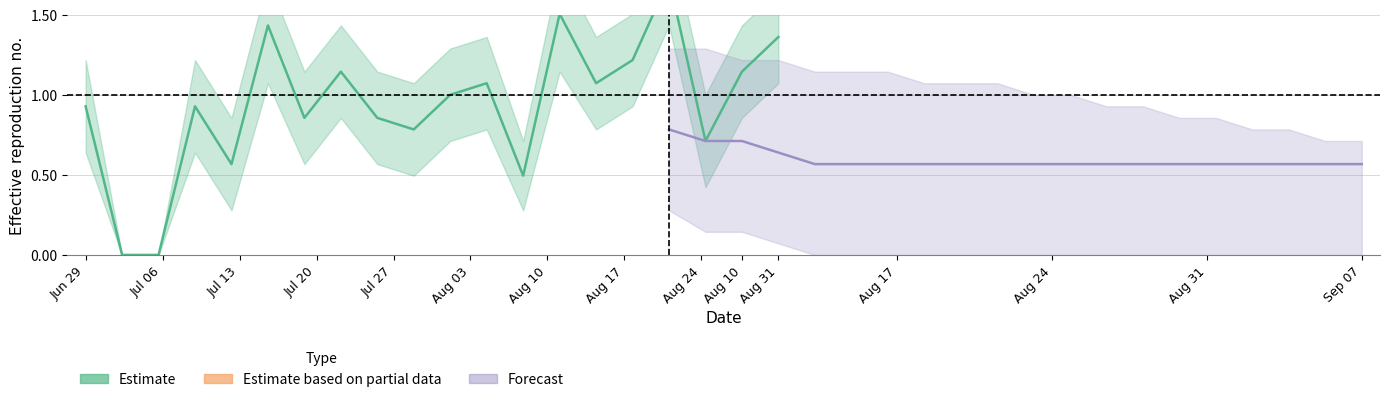

List the series in order of their overall mean, highest first.

Estimate, Forecast